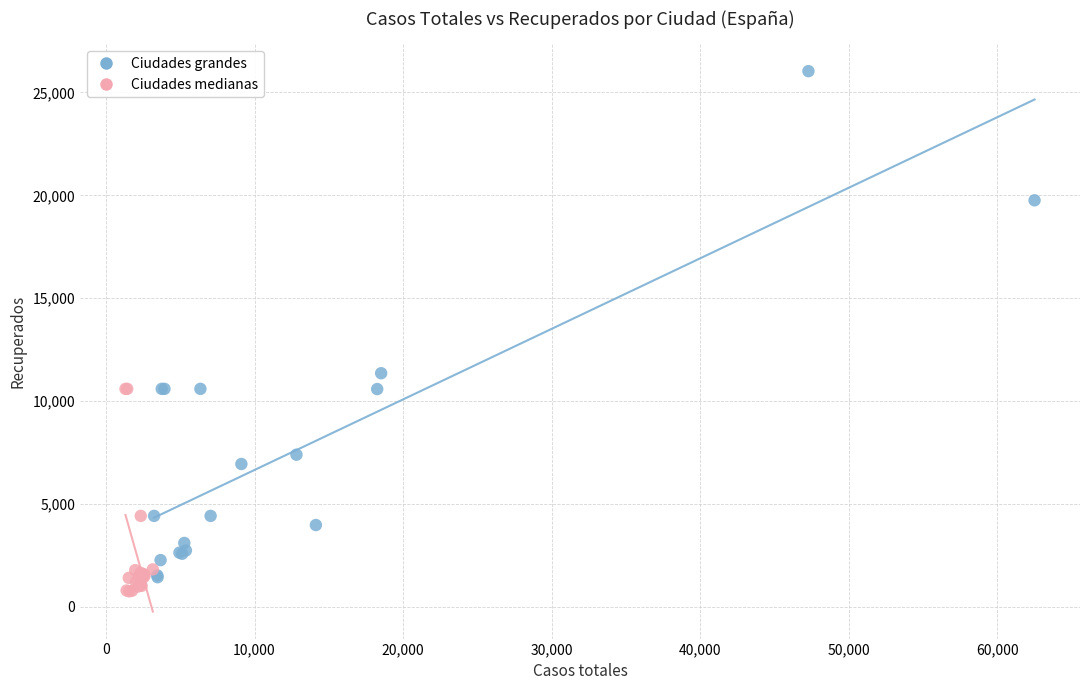

Which series contains the highest Y value?

Ciudades grandes